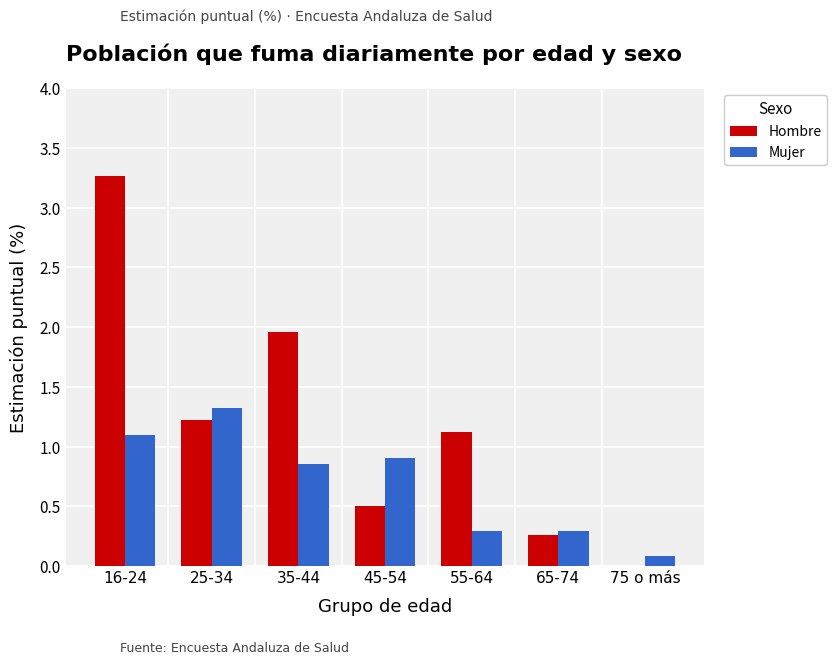

How many categories are shown in the chart?

7